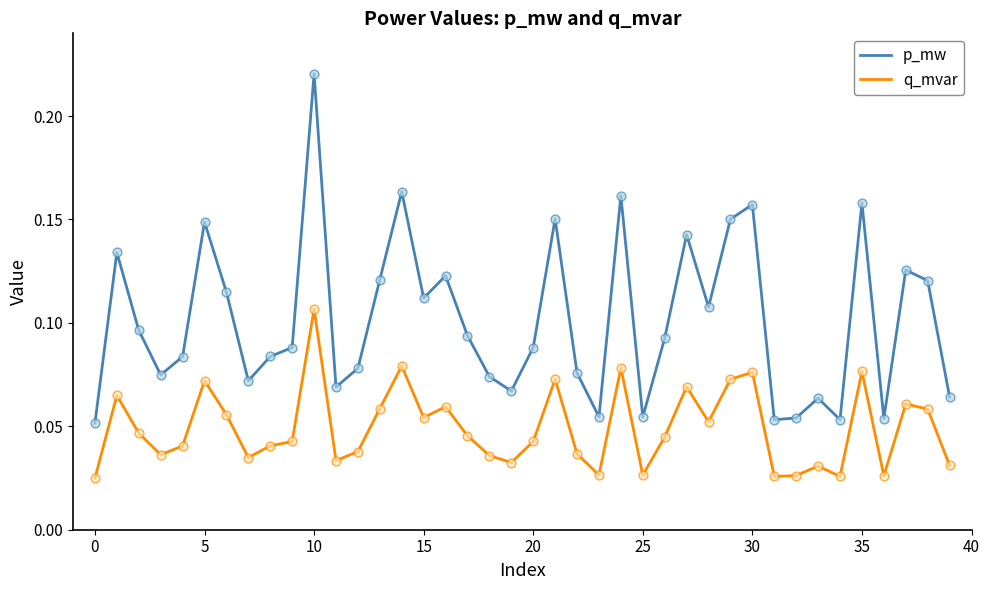

Which series has the largest total across all categories?

p_mw